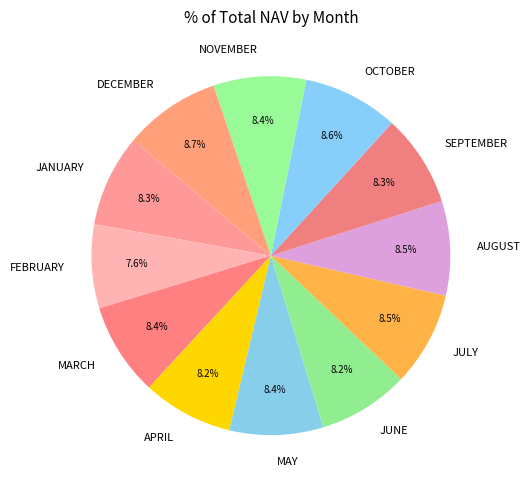

Approximately how many times larger is the value at JANUARY compared to AUGUST?

1.0